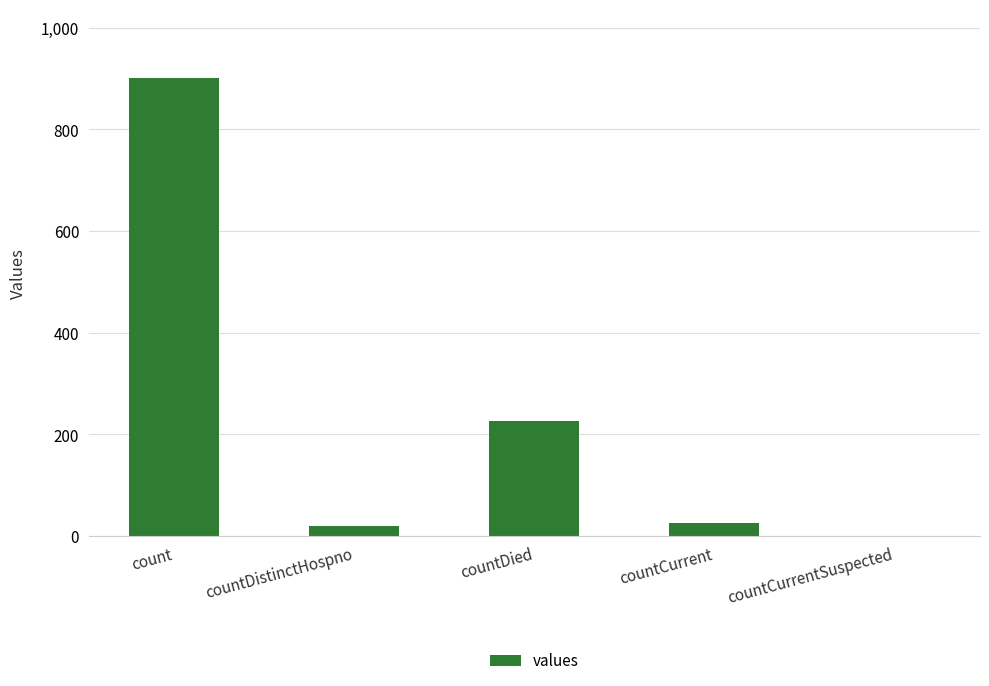

What is the change in value from count to countCurrent?

-876